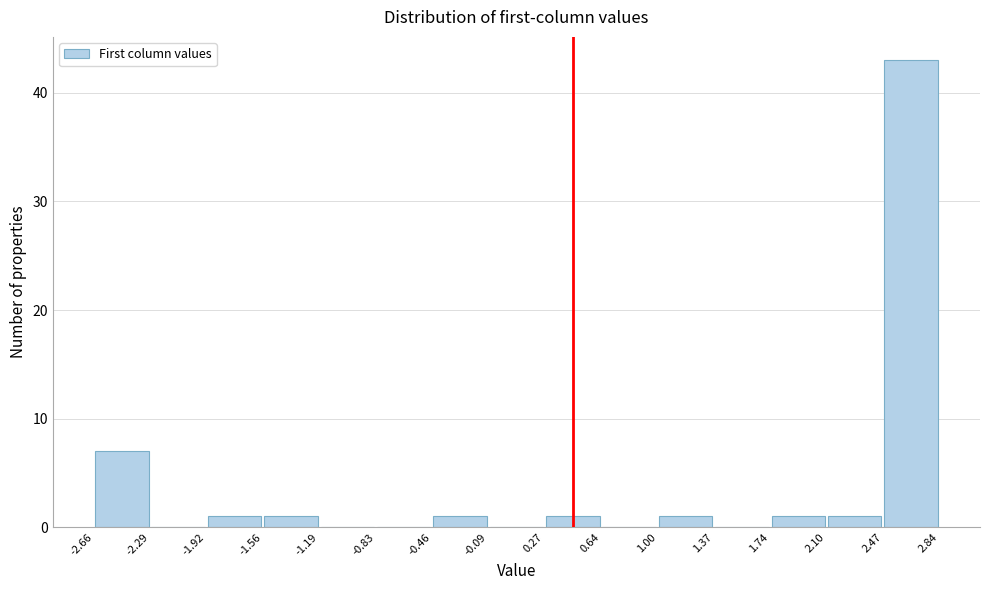

Which range on the x-axis has the tallest bar?

2.47 to 2.84